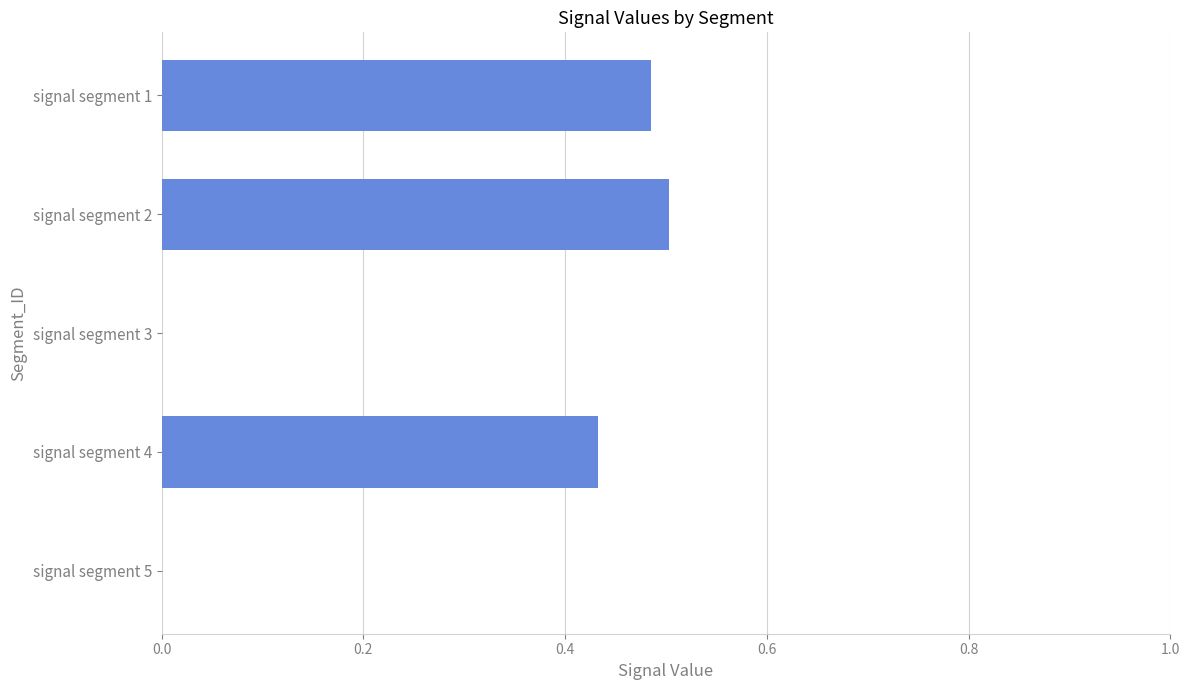

The chart shows a value of 0.7 at signal segment 4. True or false?

False